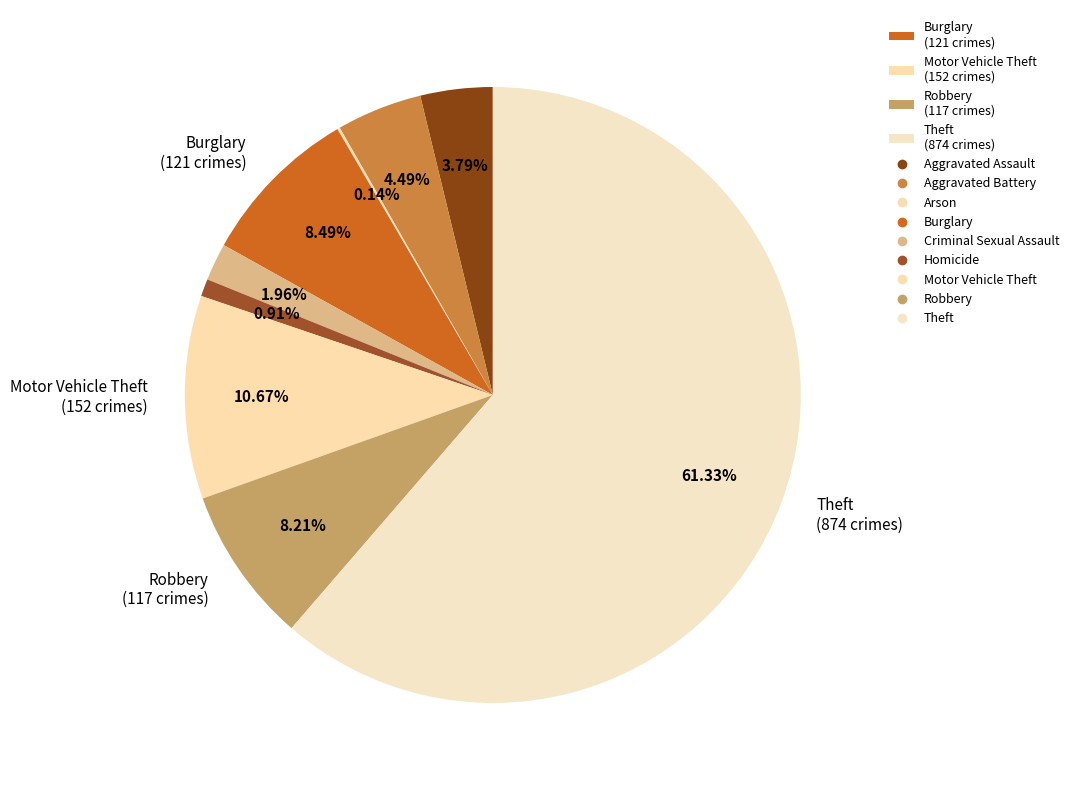

How many segments does this pie chart have?

9